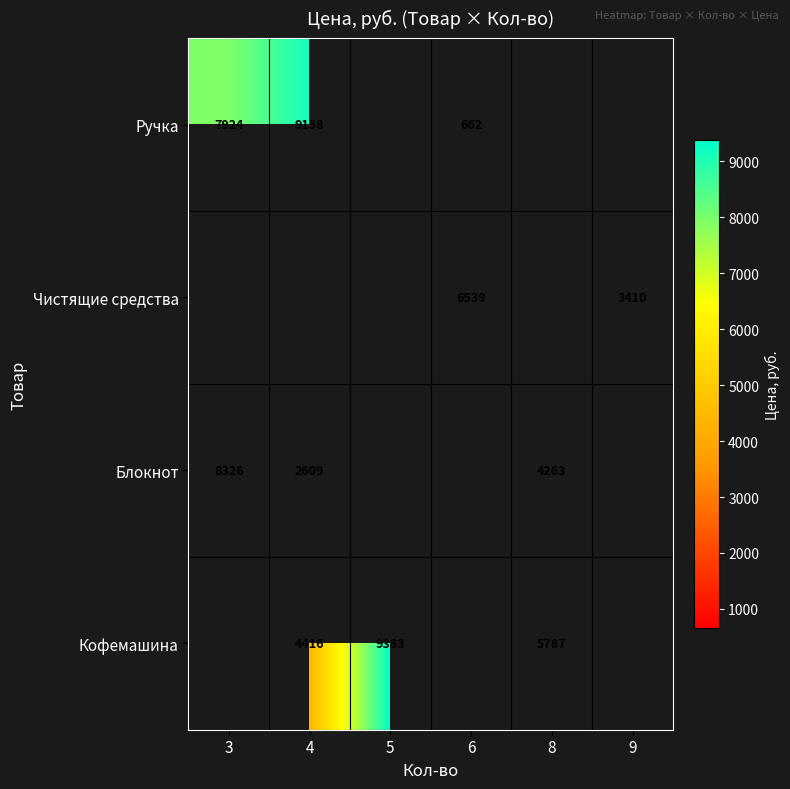

True or false: Чистящие средства has a value of 1453 at 9.

False